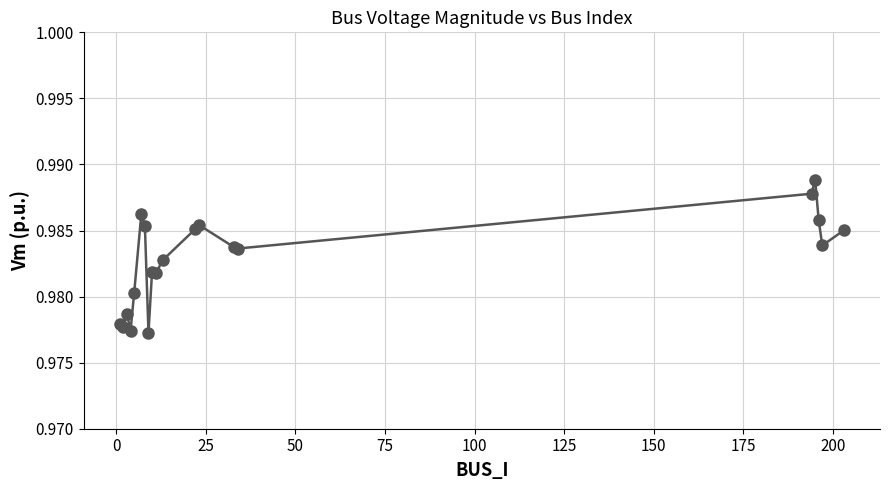

How many values are between 0 and 1?

20